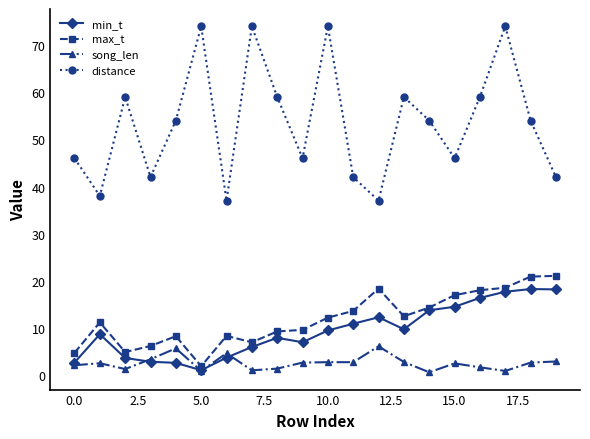

At how many categories does at least one series exceed 71?

4